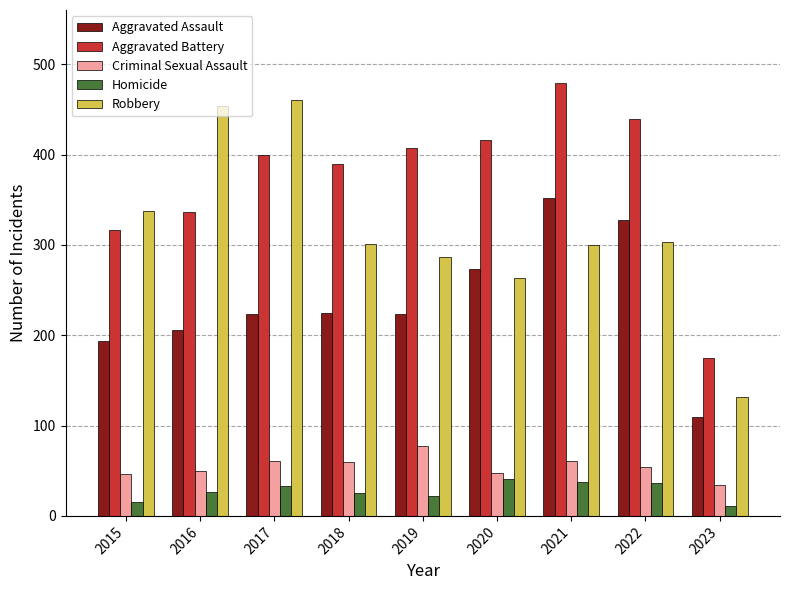

How many bars are there in each group?

5